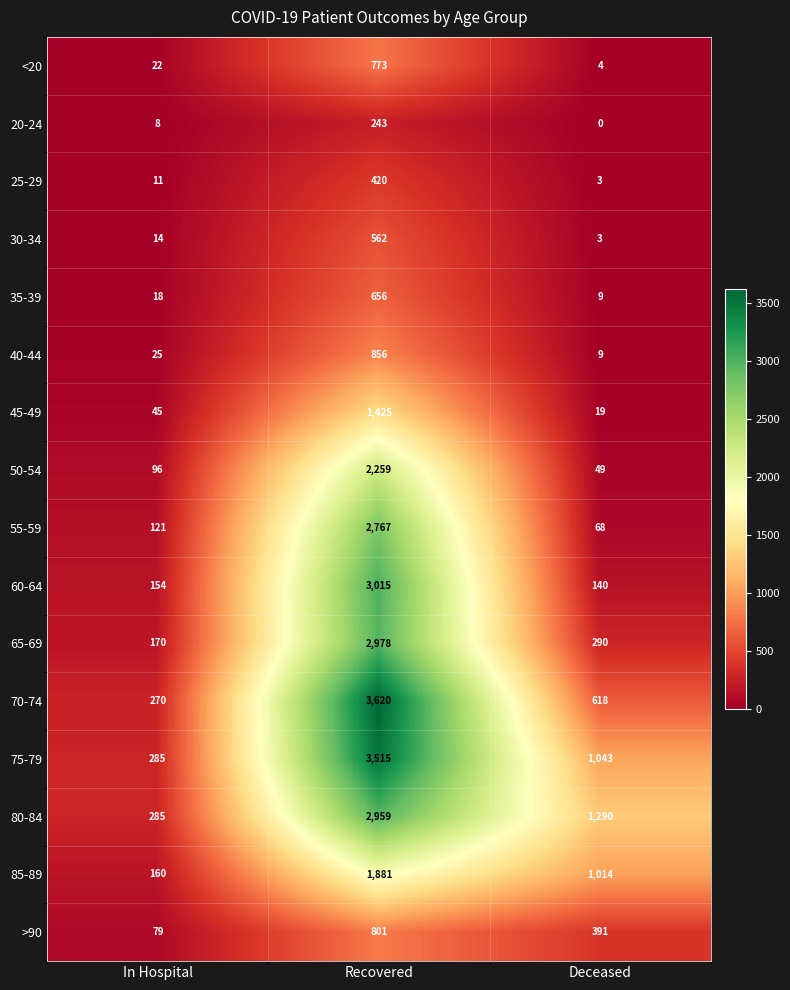

Which series has the widest spread of values?

70-74